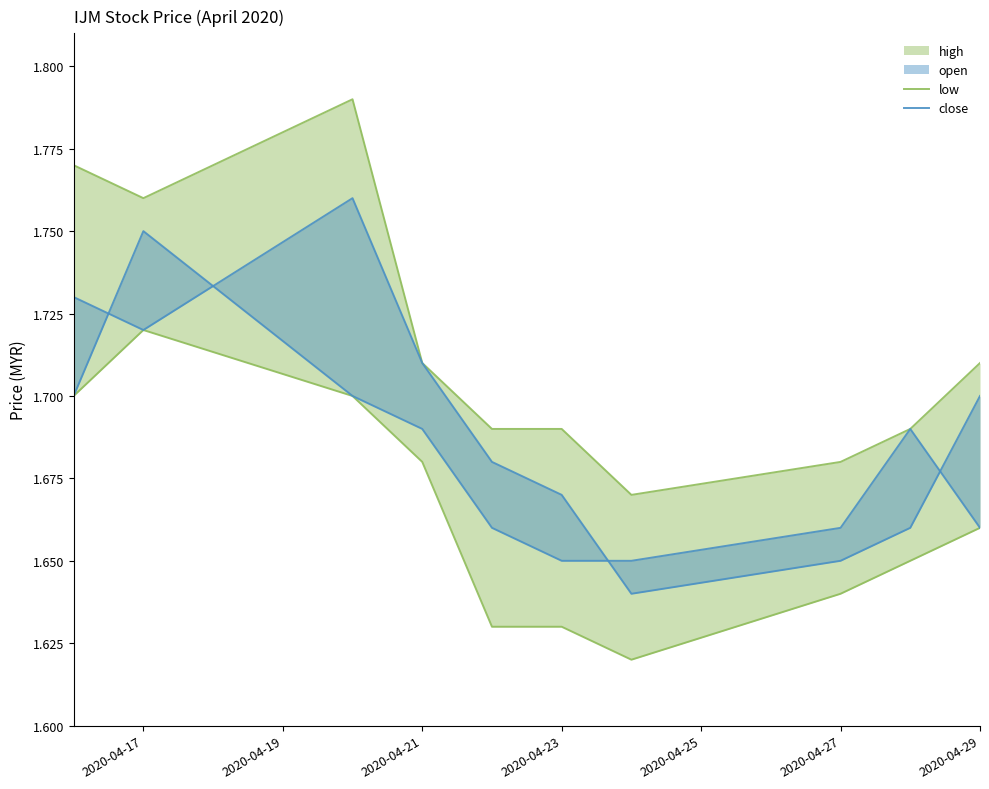

Which series has the largest total across all categories?

low